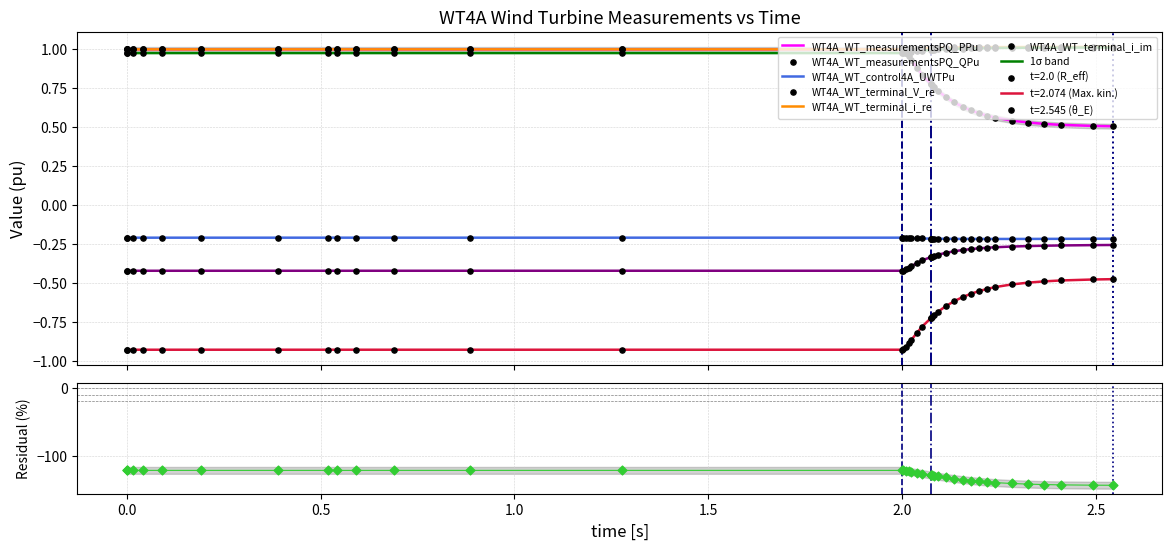

At how many categories does at least one series exceed 0?

38